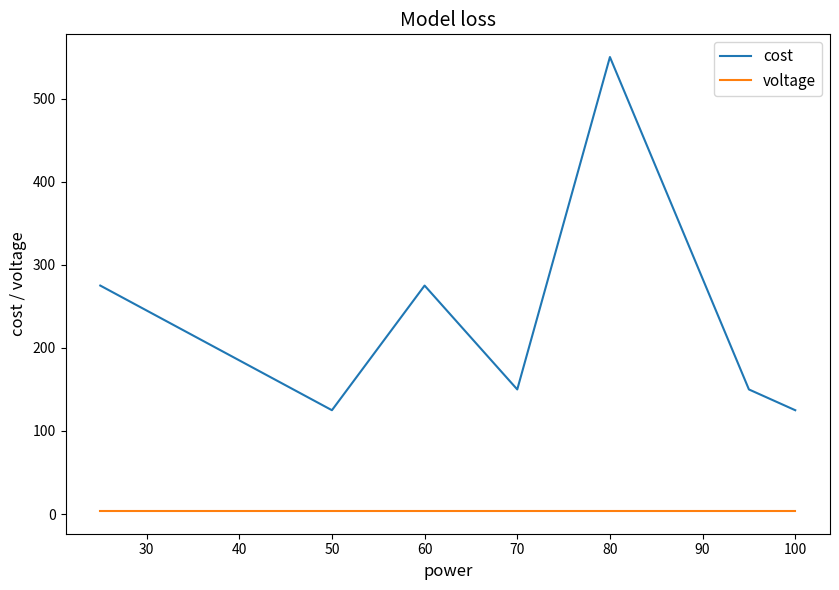

In cost, how many points are lower than both neighbors (excluding endpoints)?

2